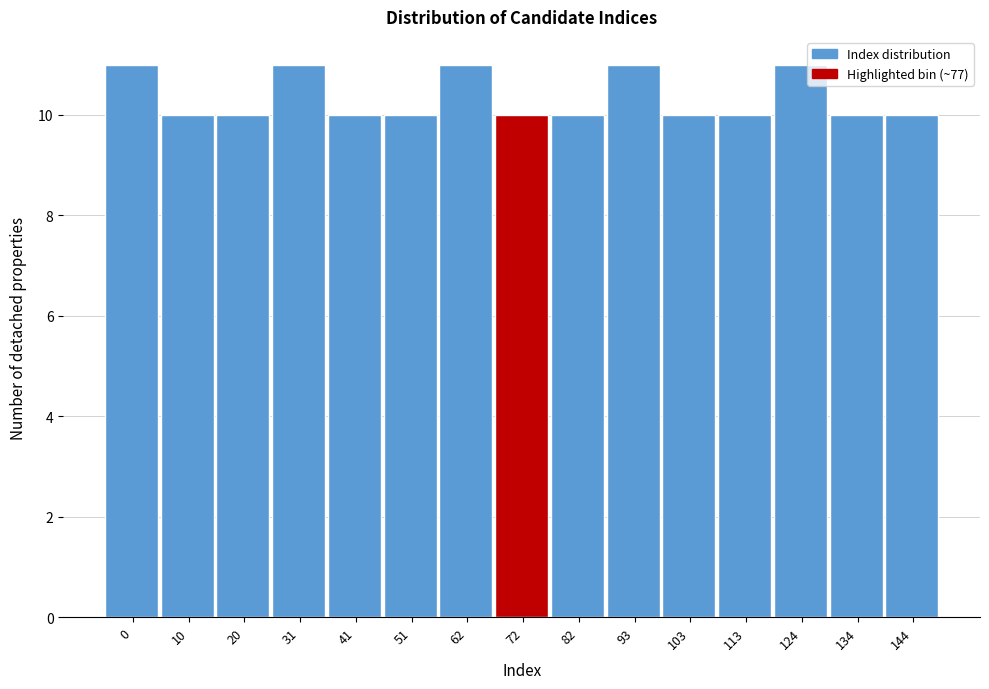

Reading left to right, transcribe all the data shown in this chart.

0=11	10=10	20=10	31=11	41=10	51=10	62=11	72=10	82=10	93=11	103=10	113=10	124=11	134=10	144=10